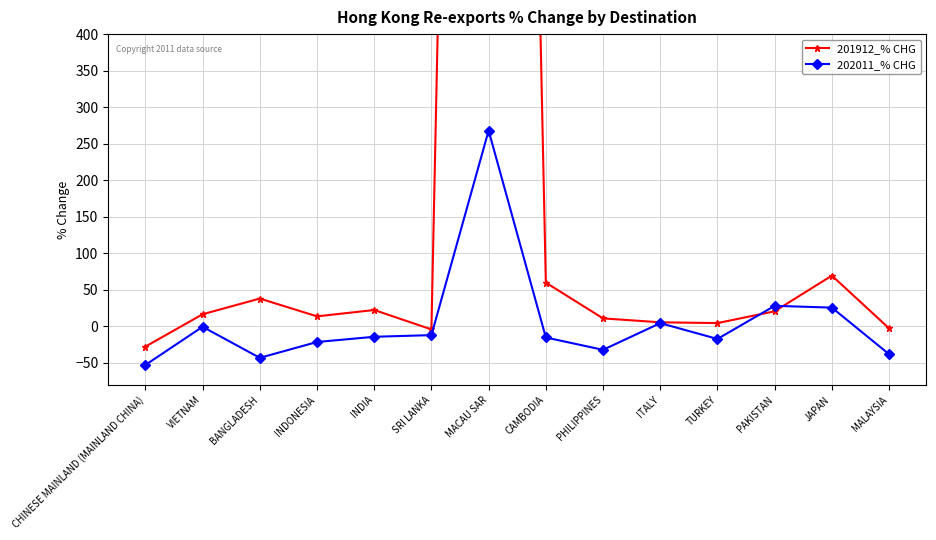

At which label does 201912_% CHG reach its peak?

MACAU SAR